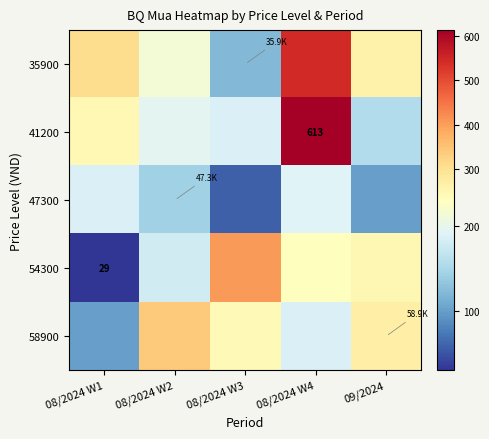

Count the 58900 values in the range 188 to 270.

3